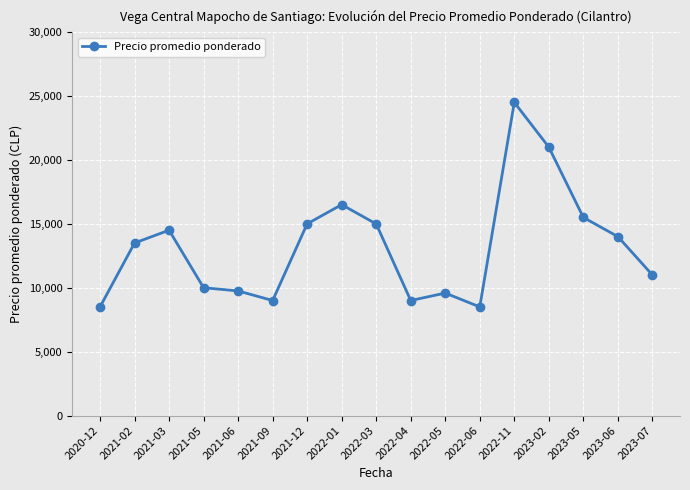

Is this an area chart (filled region under the line)?

No